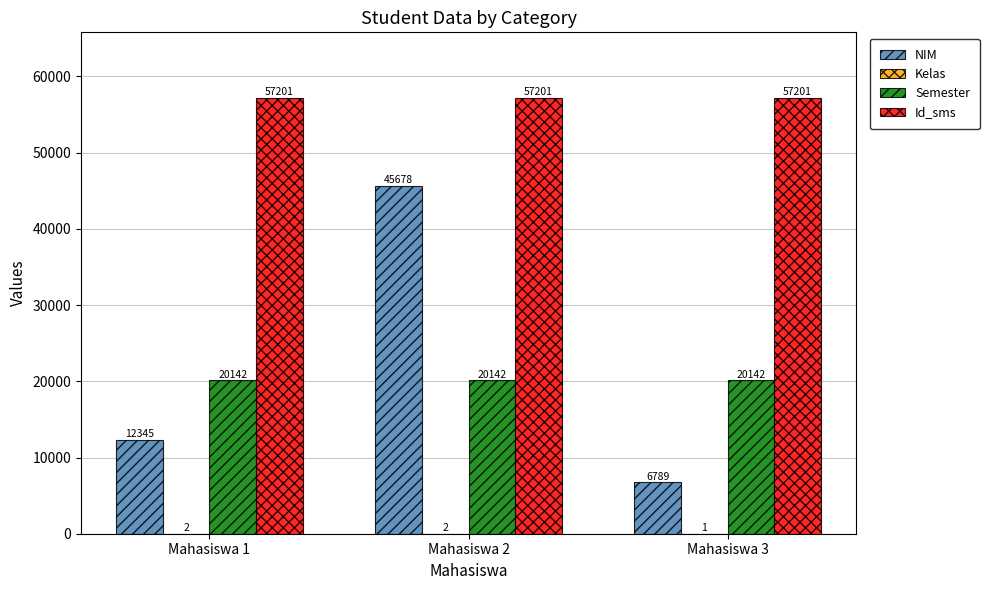

Read the NIM value at Mahasiswa 2, to the nearest 100.

45700